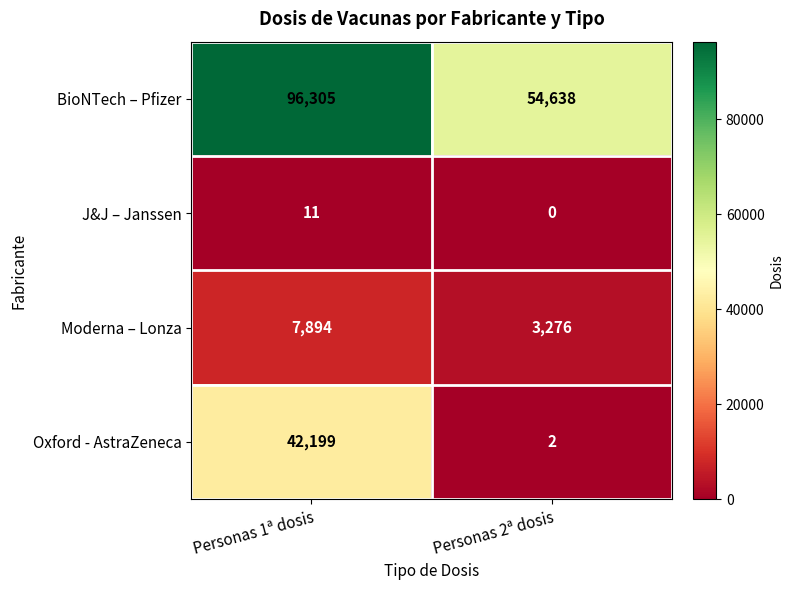

List the labels in order of Oxford - AstraZeneca value, smallest first.

Personas 2ª dosis, Personas 1ª dosis